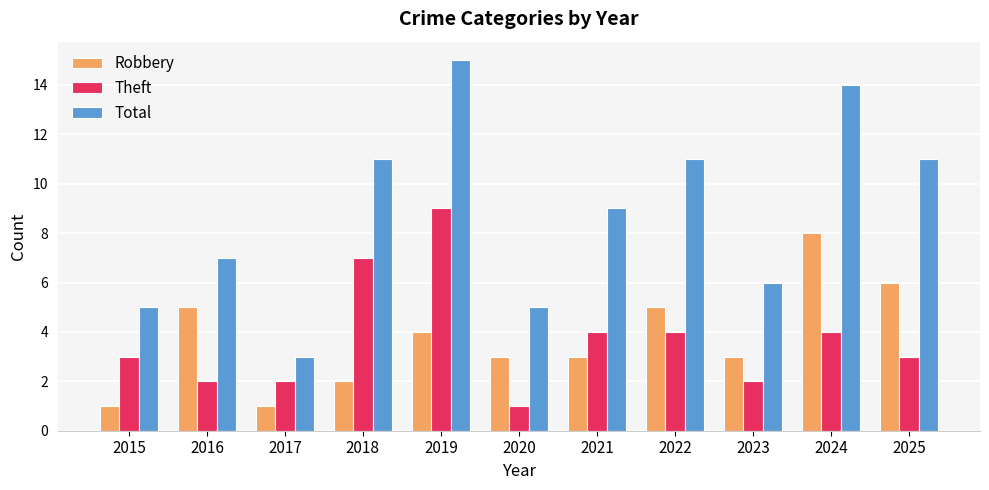

Between 2015 and 2017, which series saw the biggest shift?

Total